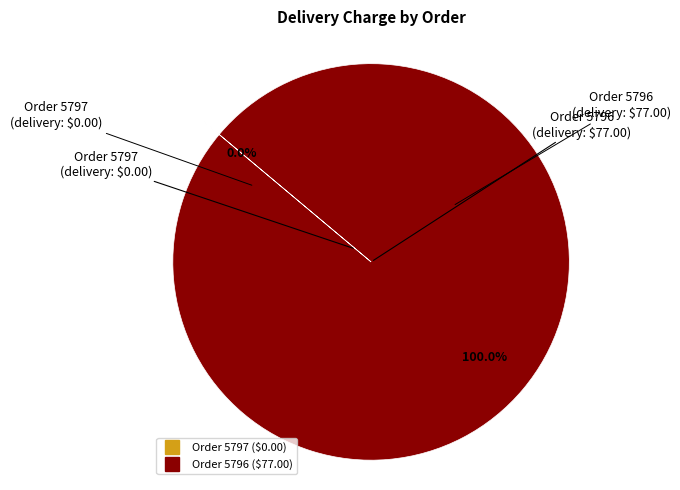

Is there any slice that represents more than half of the pie?

Yes